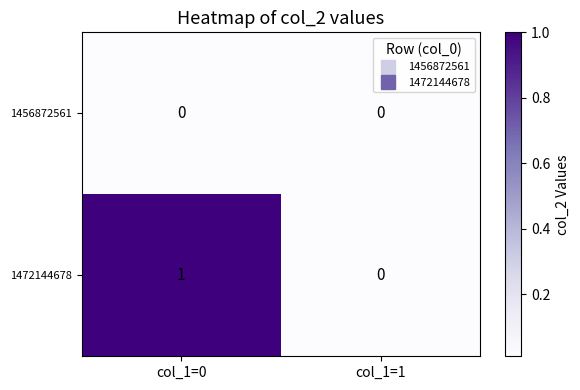

Reading right to left, transcribe all the data shown in this chart.

1456872561: col_1=1=0	col_1=0=0
1472144678: col_1=1=0	col_1=0=1